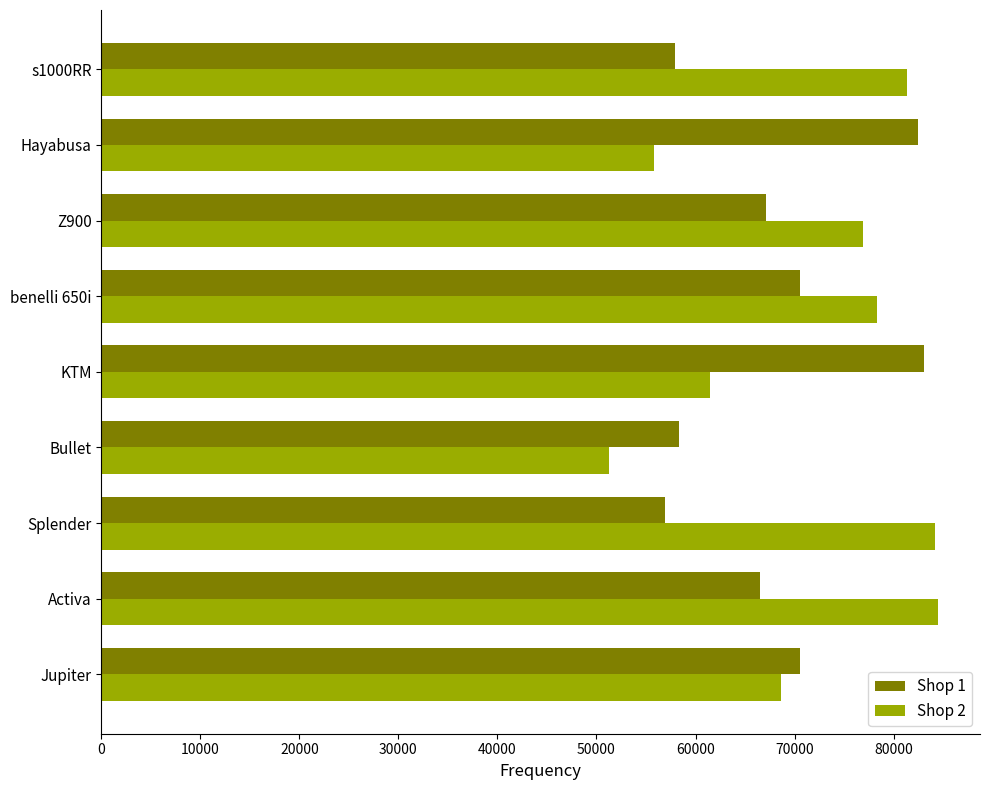

What is the total value across all series at Jupiter?

139244